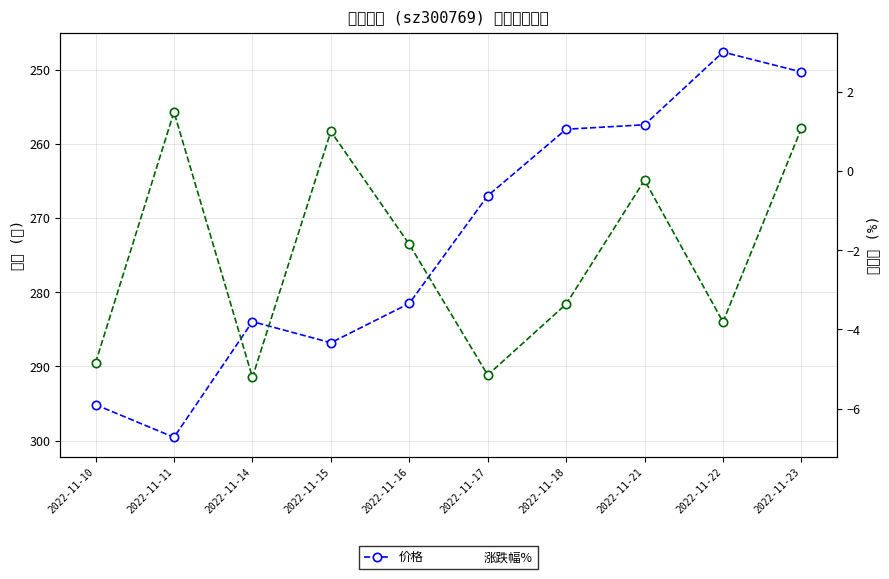

The 涨跌幅% series shows -5.2 at 2022-11-17. True or false?

True